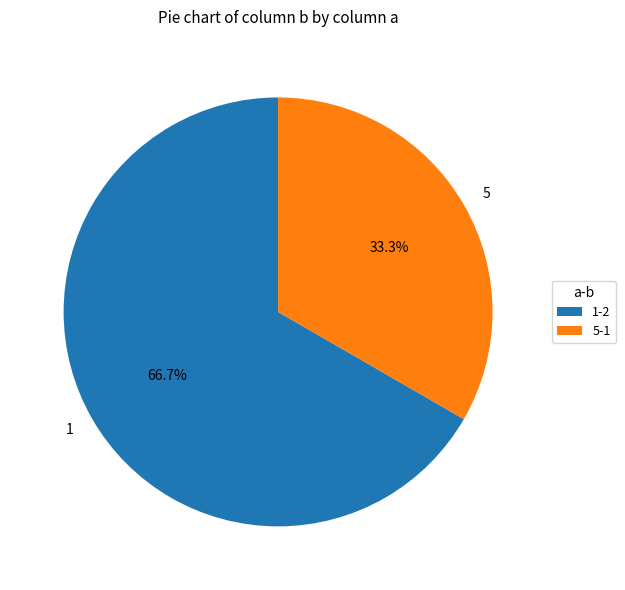

To the nearest percent, what percentage of the pie is 1?

67%